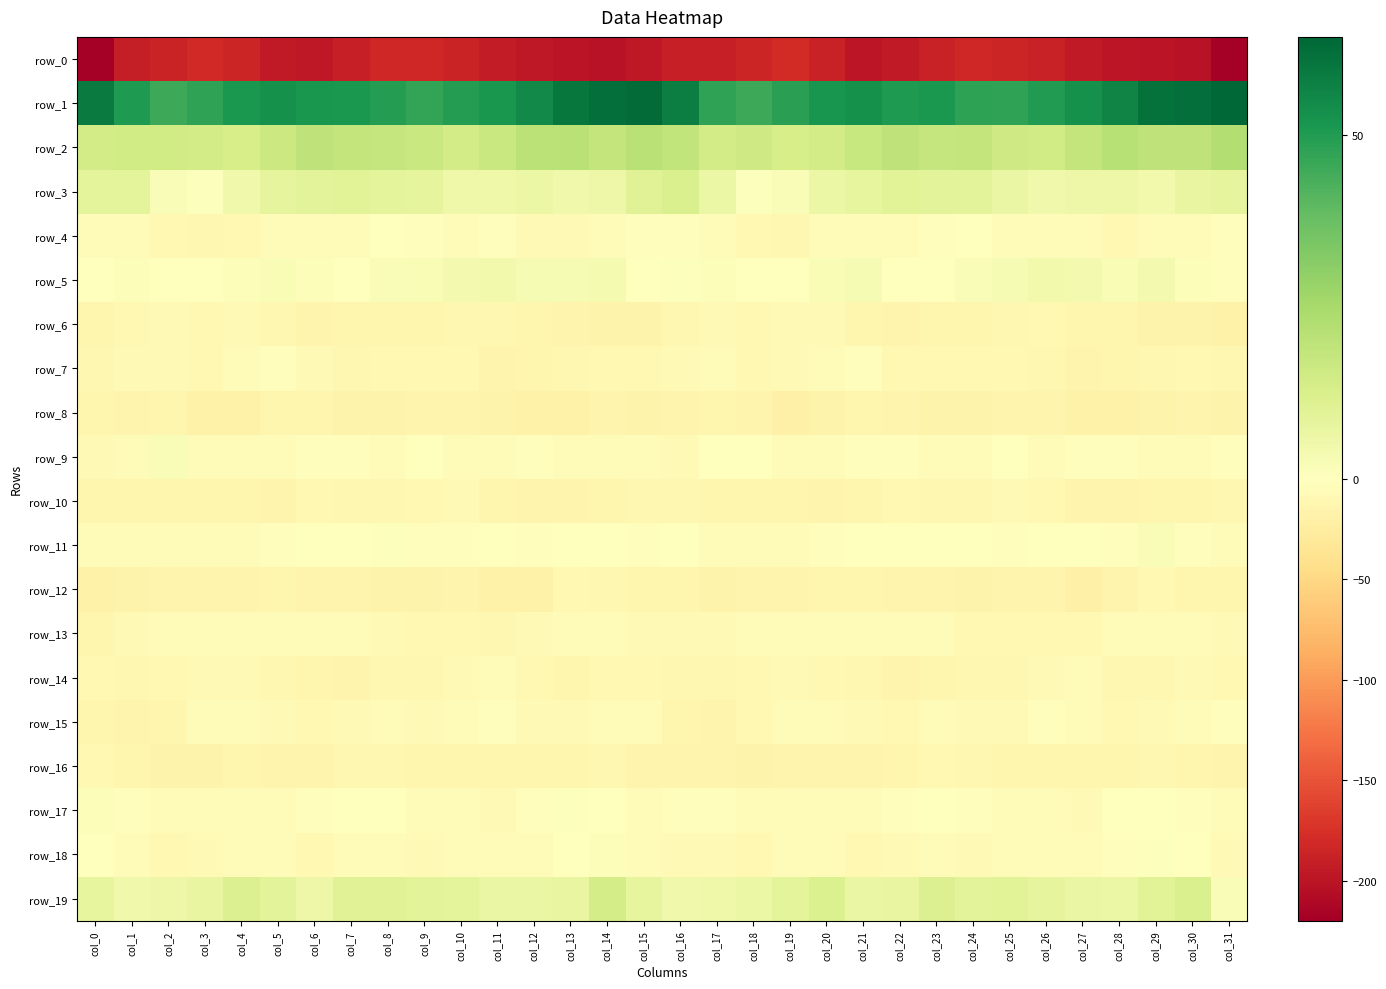

Is it true that row_0 equals -81.9 at col_8?

False